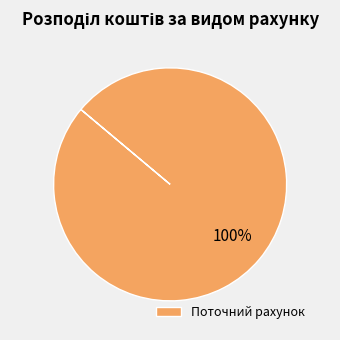

Is it true that Поточний рахунок is 100% of the pie?

True